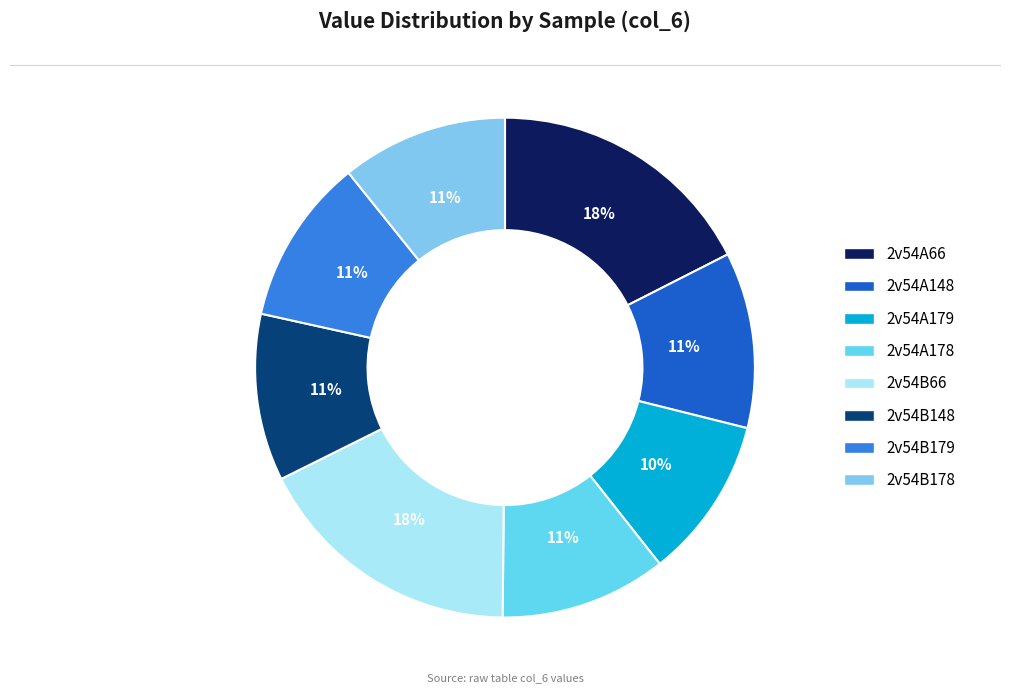

What is the smallest slice in the pie chart?

2v54A179